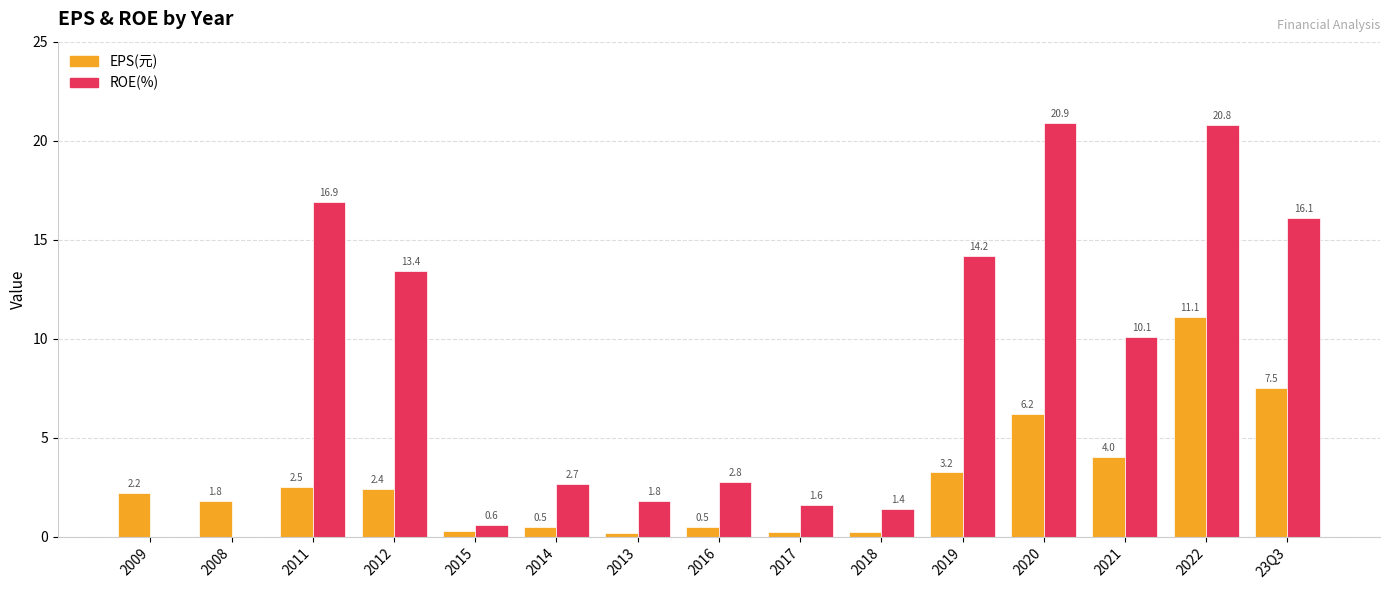

What is the highest value of the EPS(元) series?

11.1